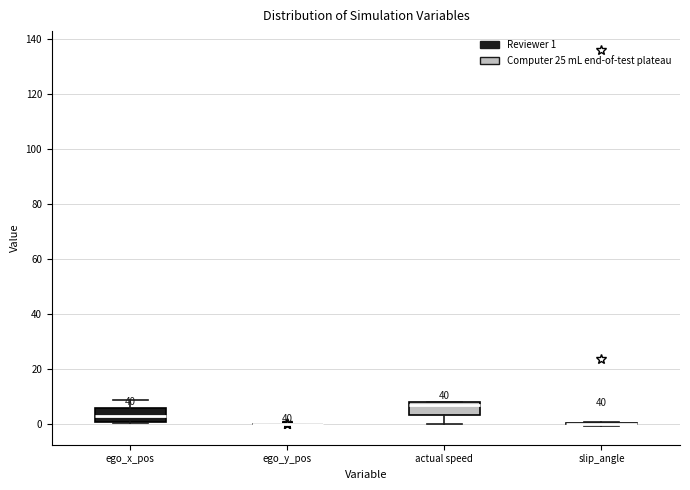

Reading left to right, transcribe this box plot: for each box, give where its median line is, the range the box spans, and where its two whiskers end, as read against the y-axis. The values are not printed on the chart, so give them approximately, as read against the axis.

ego_x_pos: median 2, box 0 to 6, whiskers 0 to 8
ego_y_pos: box collapsed to a line at 0, whiskers 0 to 0
actual speed: median 6, box 4 to 8, whiskers 0 to 8
slip_angle: box collapsed to a line at 0, whiskers 0 to 0